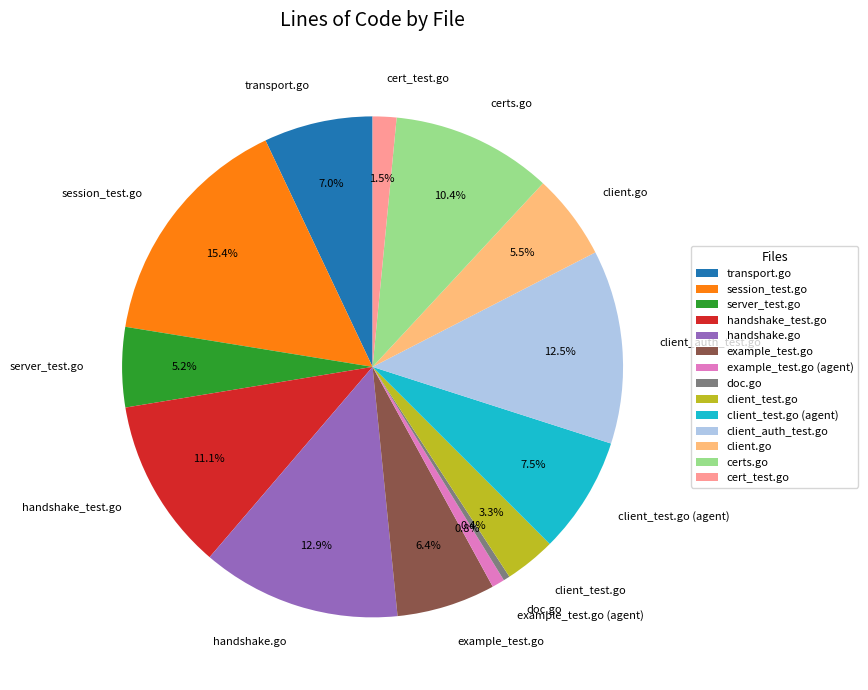

Between handshake.go and server_test.go, which is larger?

handshake.go